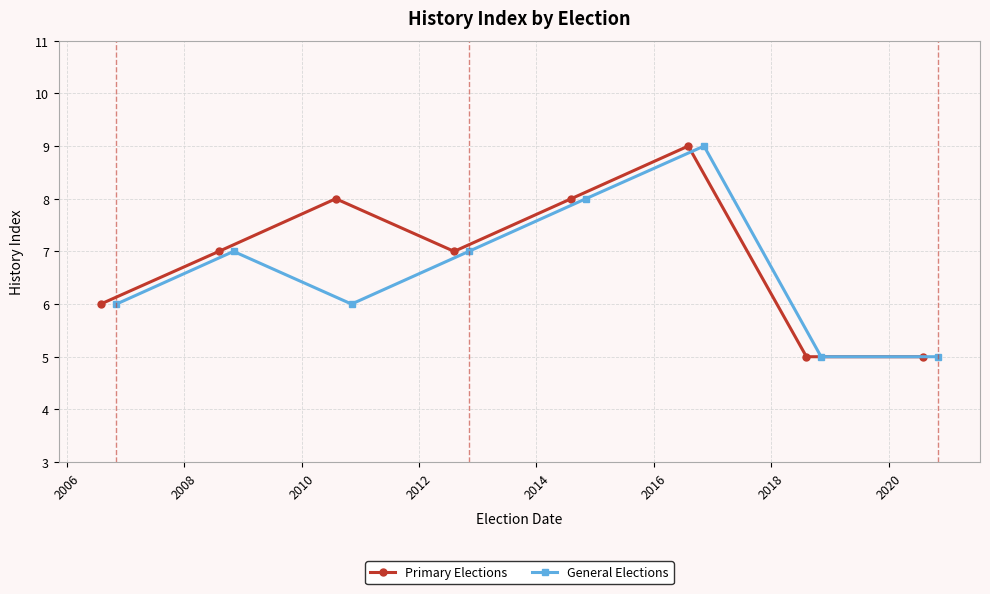

What is the value of the General Elections point at the 3rd from the left?

6